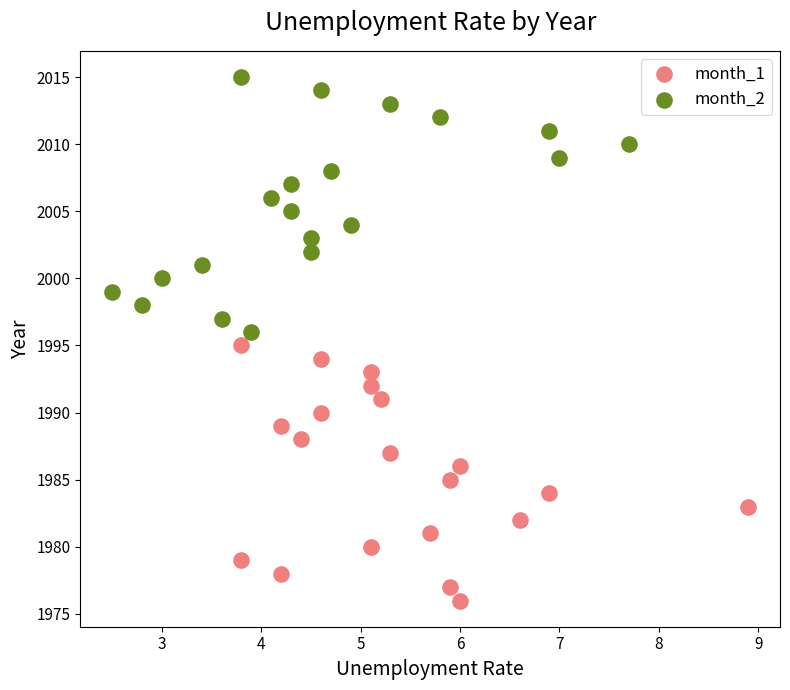

Which series reaches the minimum Y coordinate?

month_1